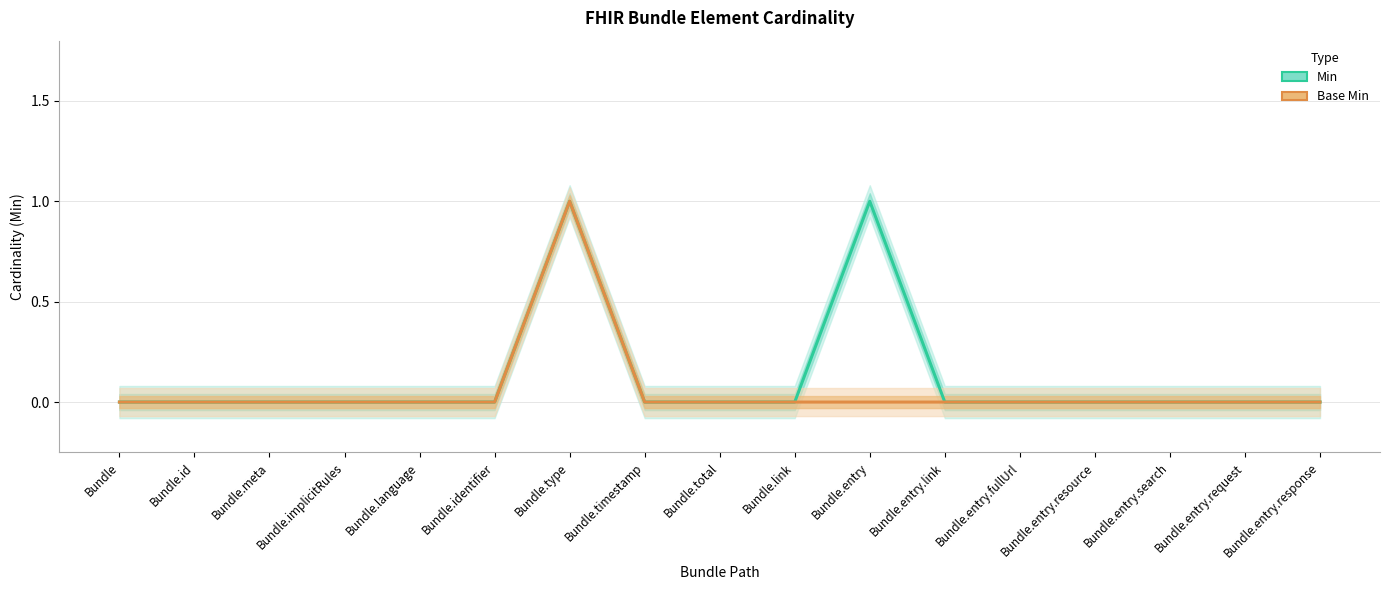

True or false: Min and Base Min intersect in this chart.

False